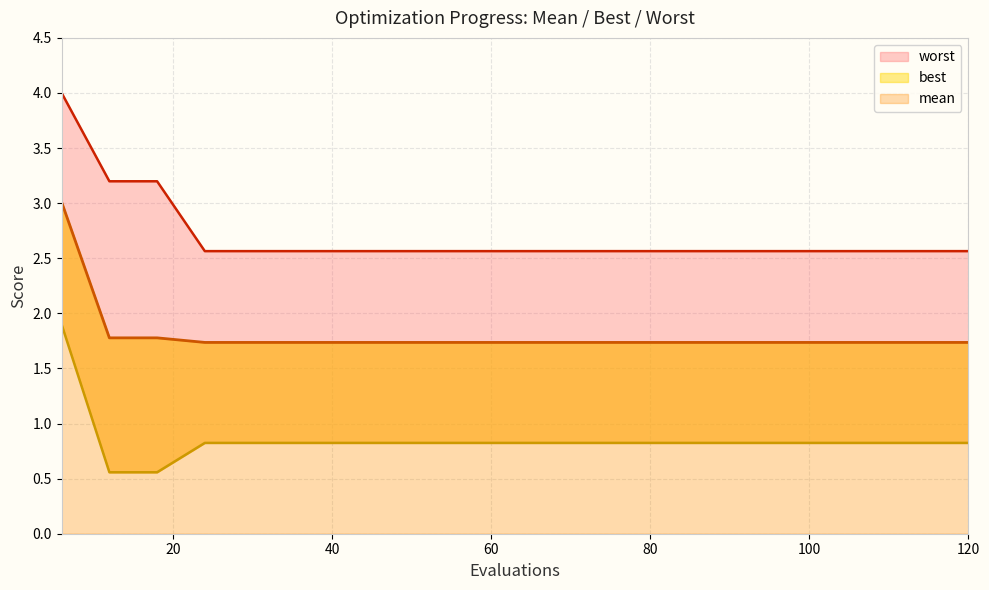

True or false: worst and mean cross at least once.

False